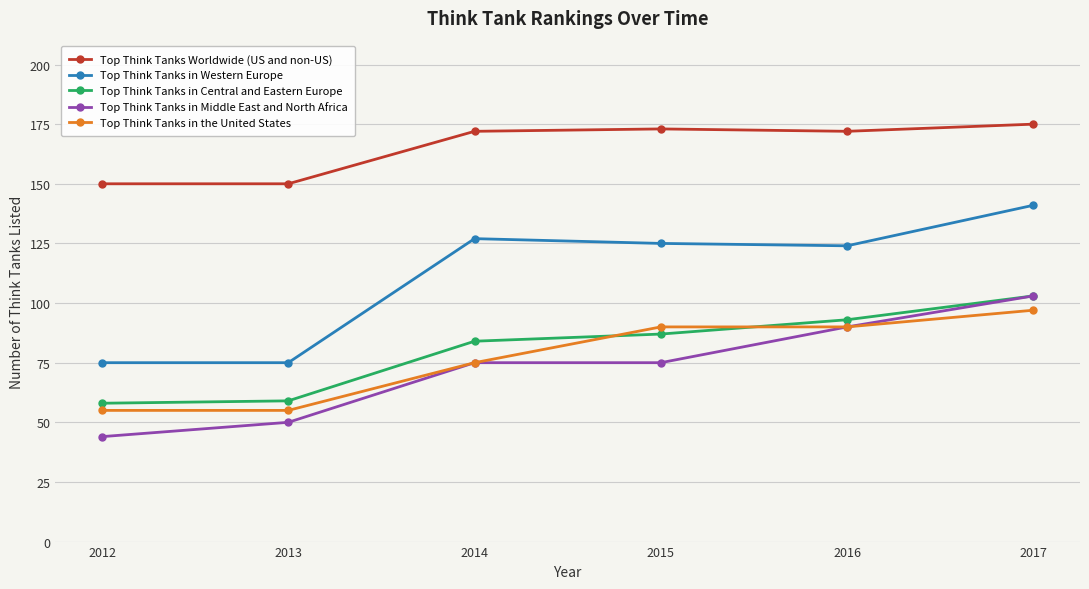

Which category has the highest value in the Top Think Tanks in Central and Eastern Europe series?

2017